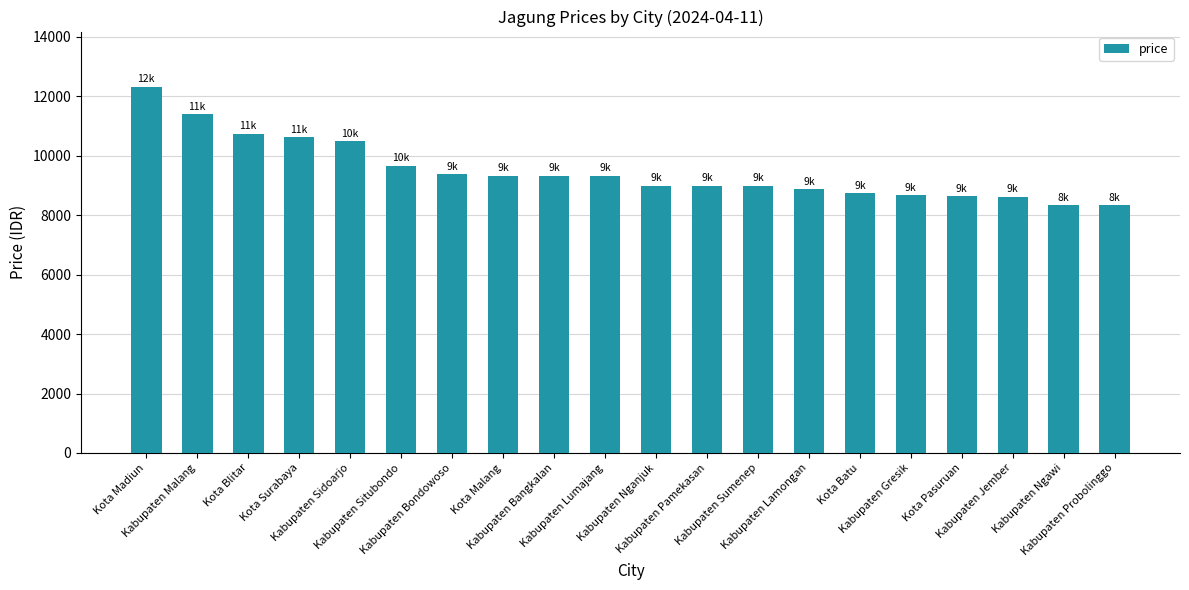

What is the change in value from Kabupaten Situbondo to Kota Malang?

-333